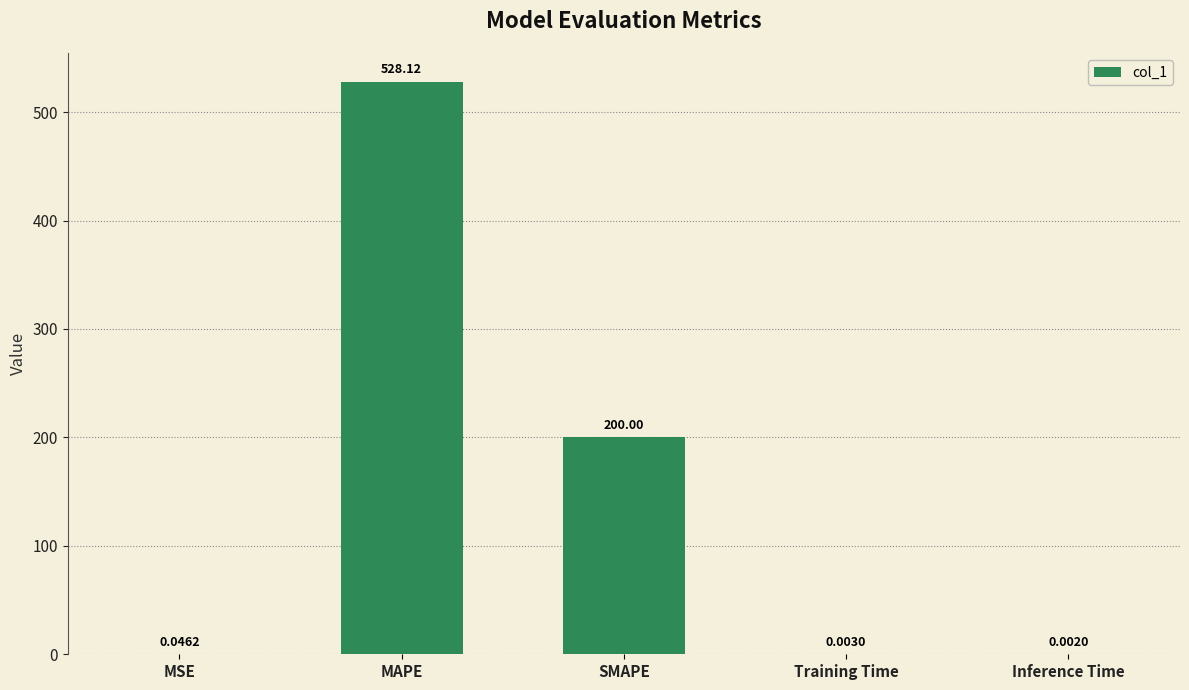

Which label corresponds to the largest value in the chart?

MAPE